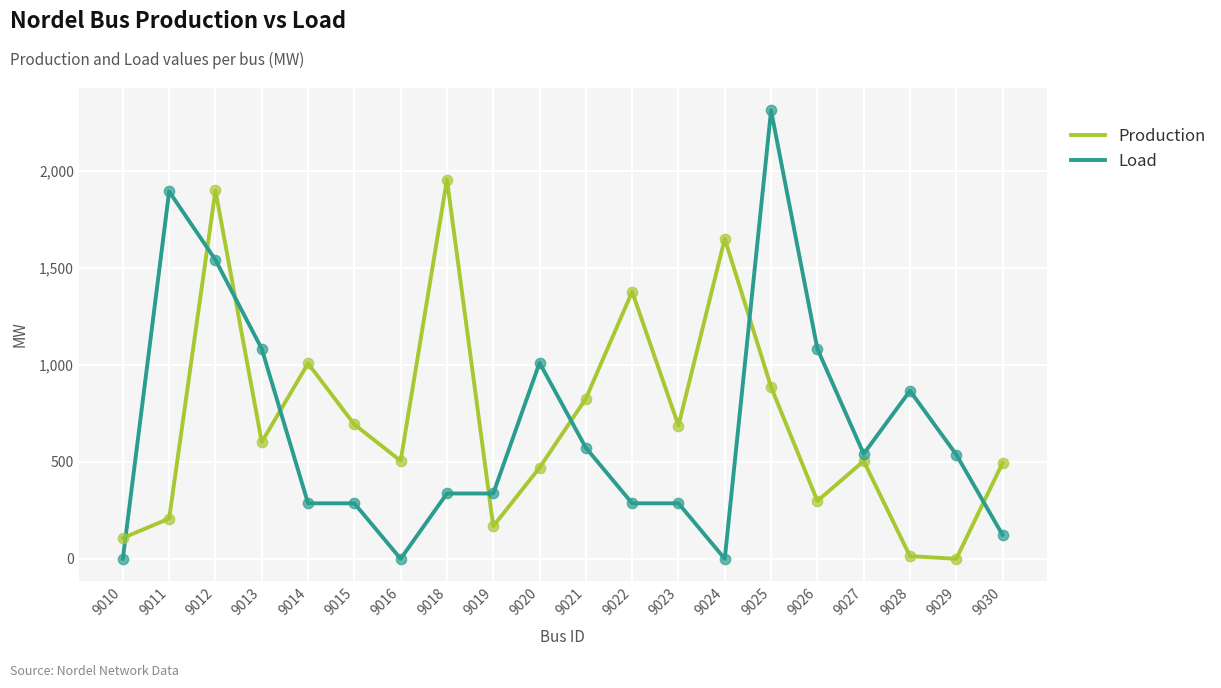

What are all the series names shown in the legend?

Production, Load